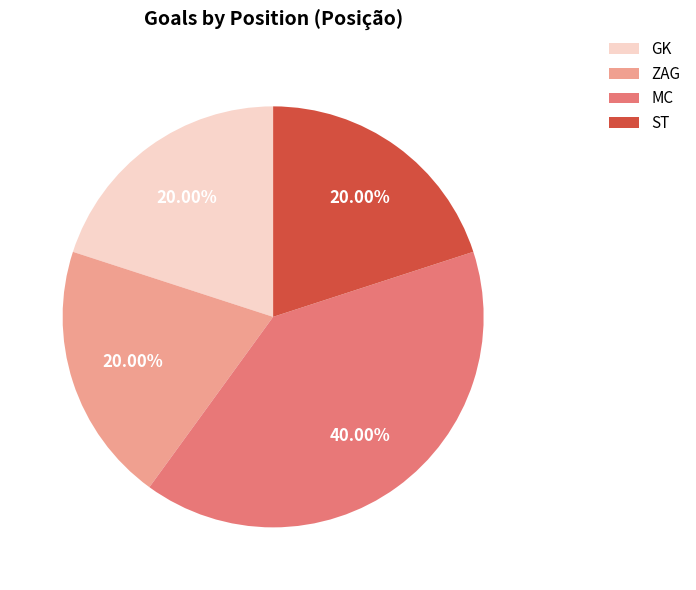

Count the number of slices in the pie.

4